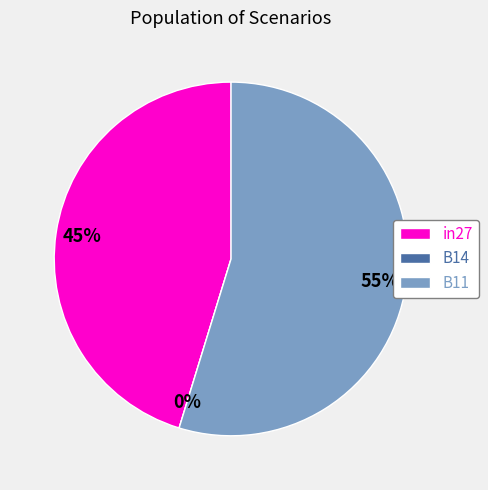

To the nearest percent, what is the average slice percentage?

33%